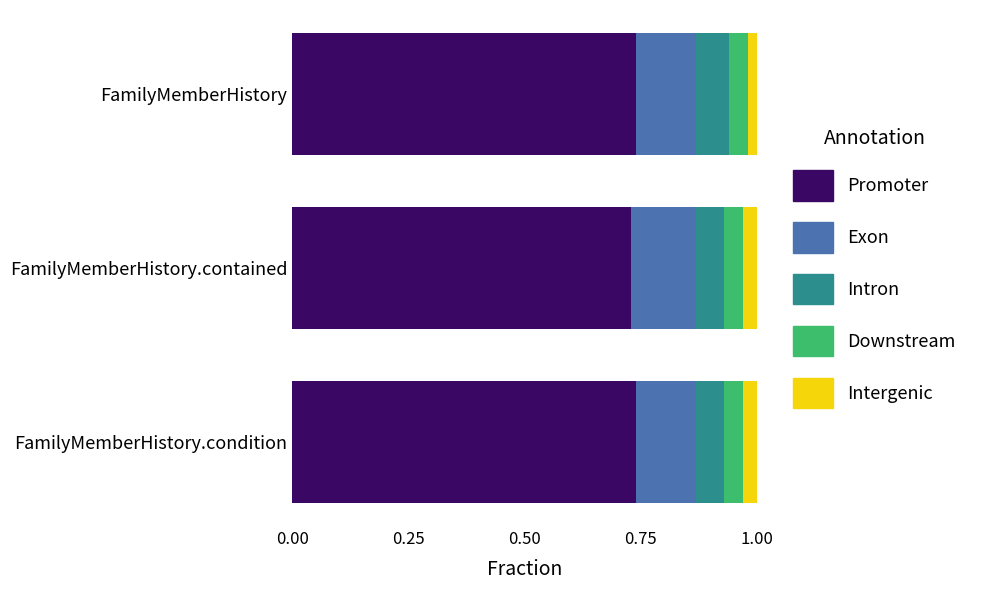

What is the total value across all series at FamilyMemberHistory.contained?

1.0